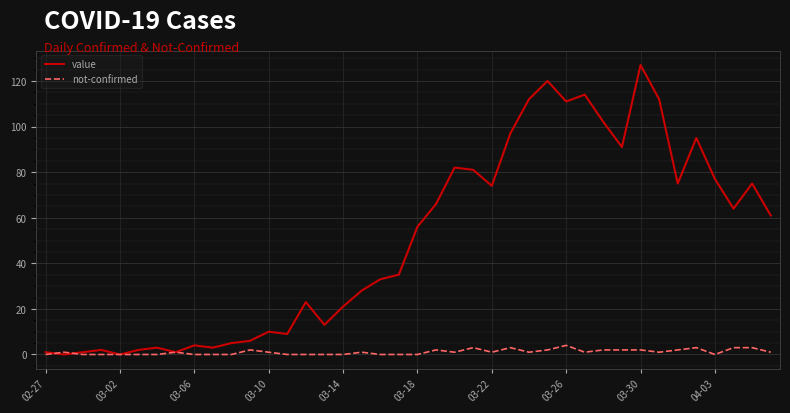

Which series has the largest total across all categories?

value